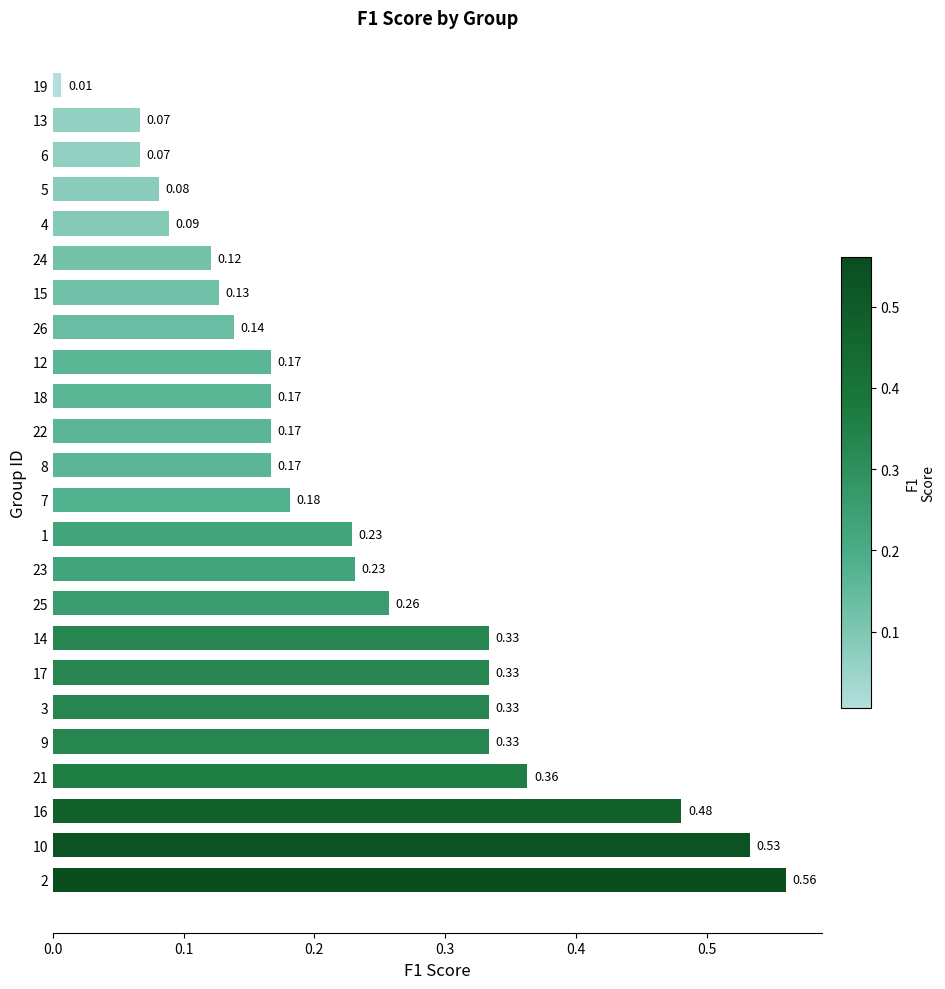

What is the sum of all values?

5.5